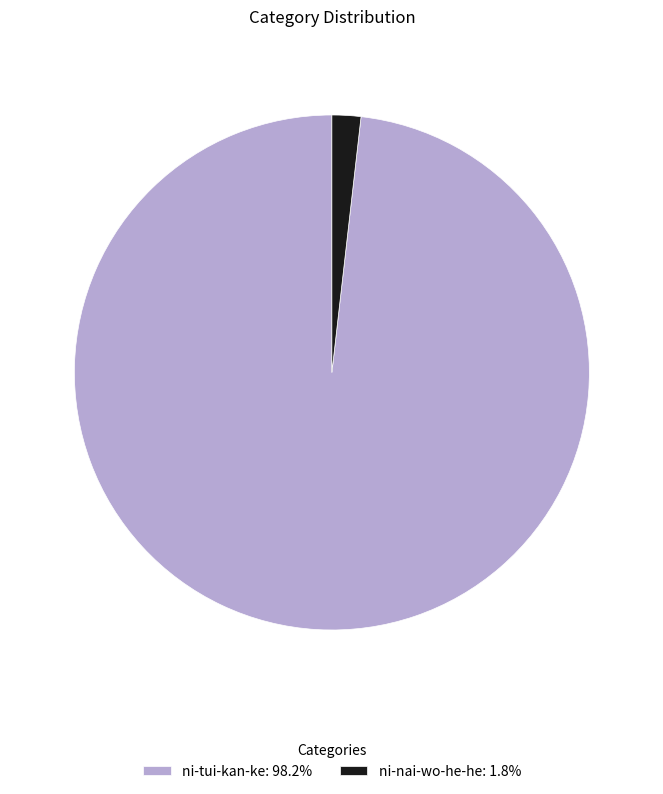

Approximately how many times larger is the value at ni-tui-kan-ke: 98.2% compared to ni-nai-wo-he-he: 1.8%?

54.3